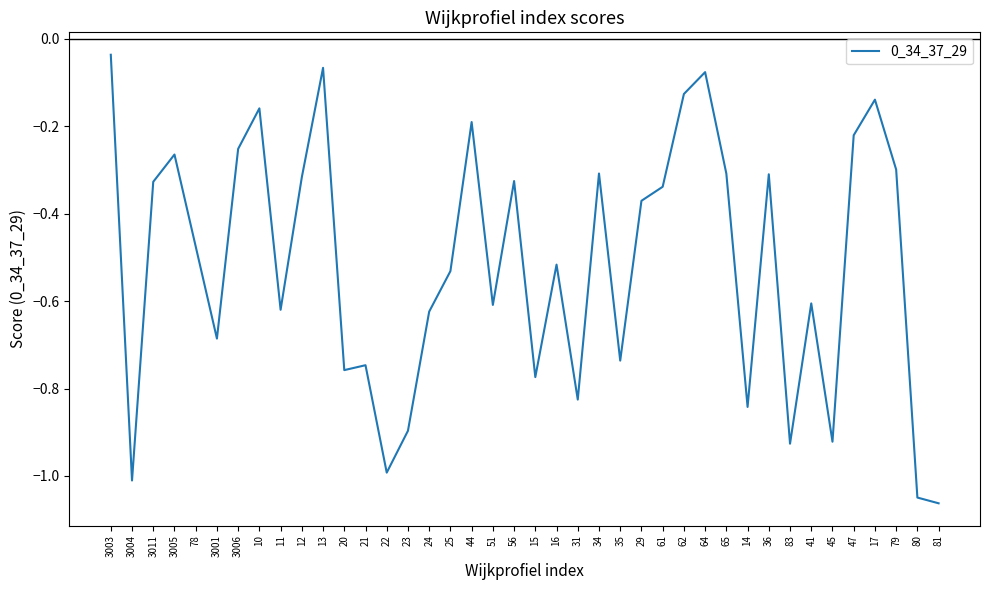

What is the difference between the maximum and minimum values?

1.0